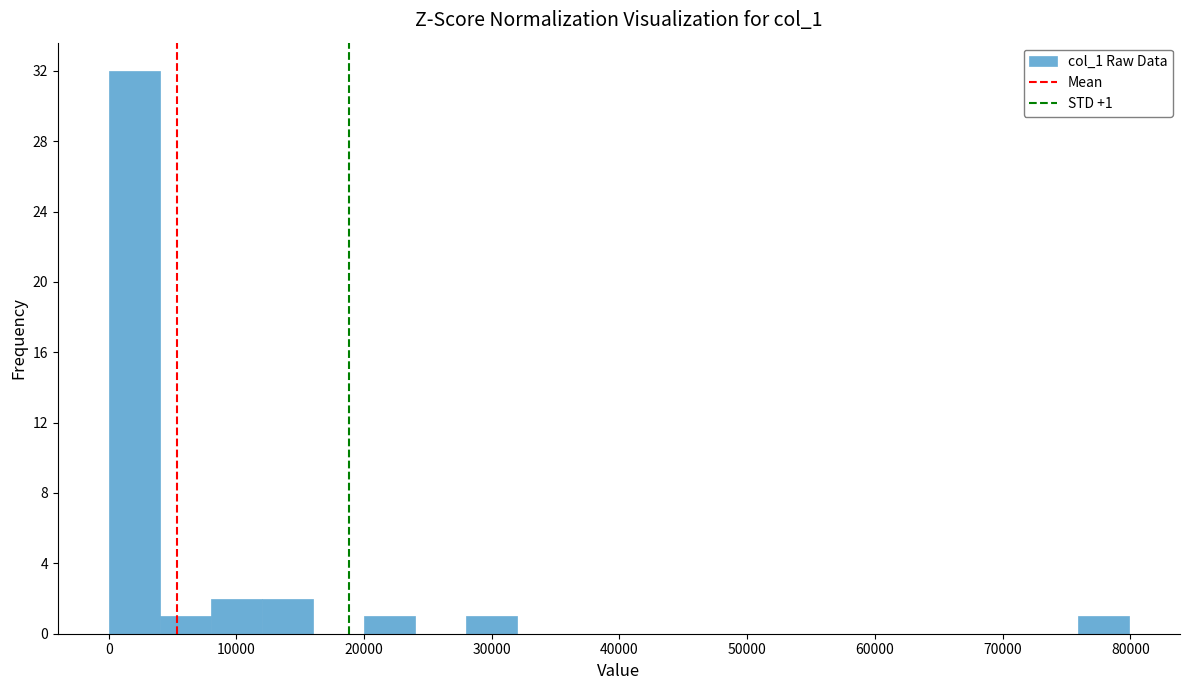

Around what value on the x-axis is the tallest bar? Give the approximate position of its centre, as read against the axis.

2000